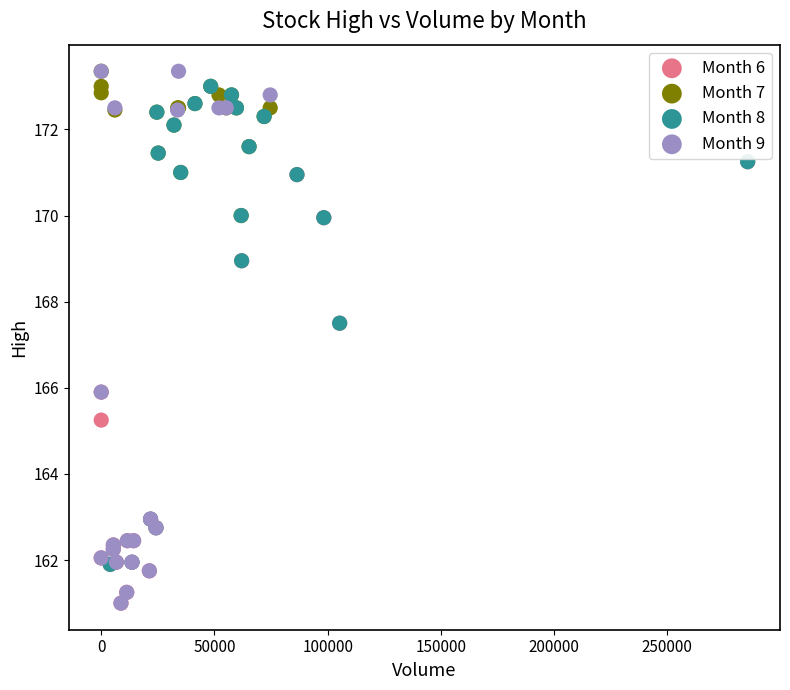

Which series has the widest spread of Y values?

Month 9